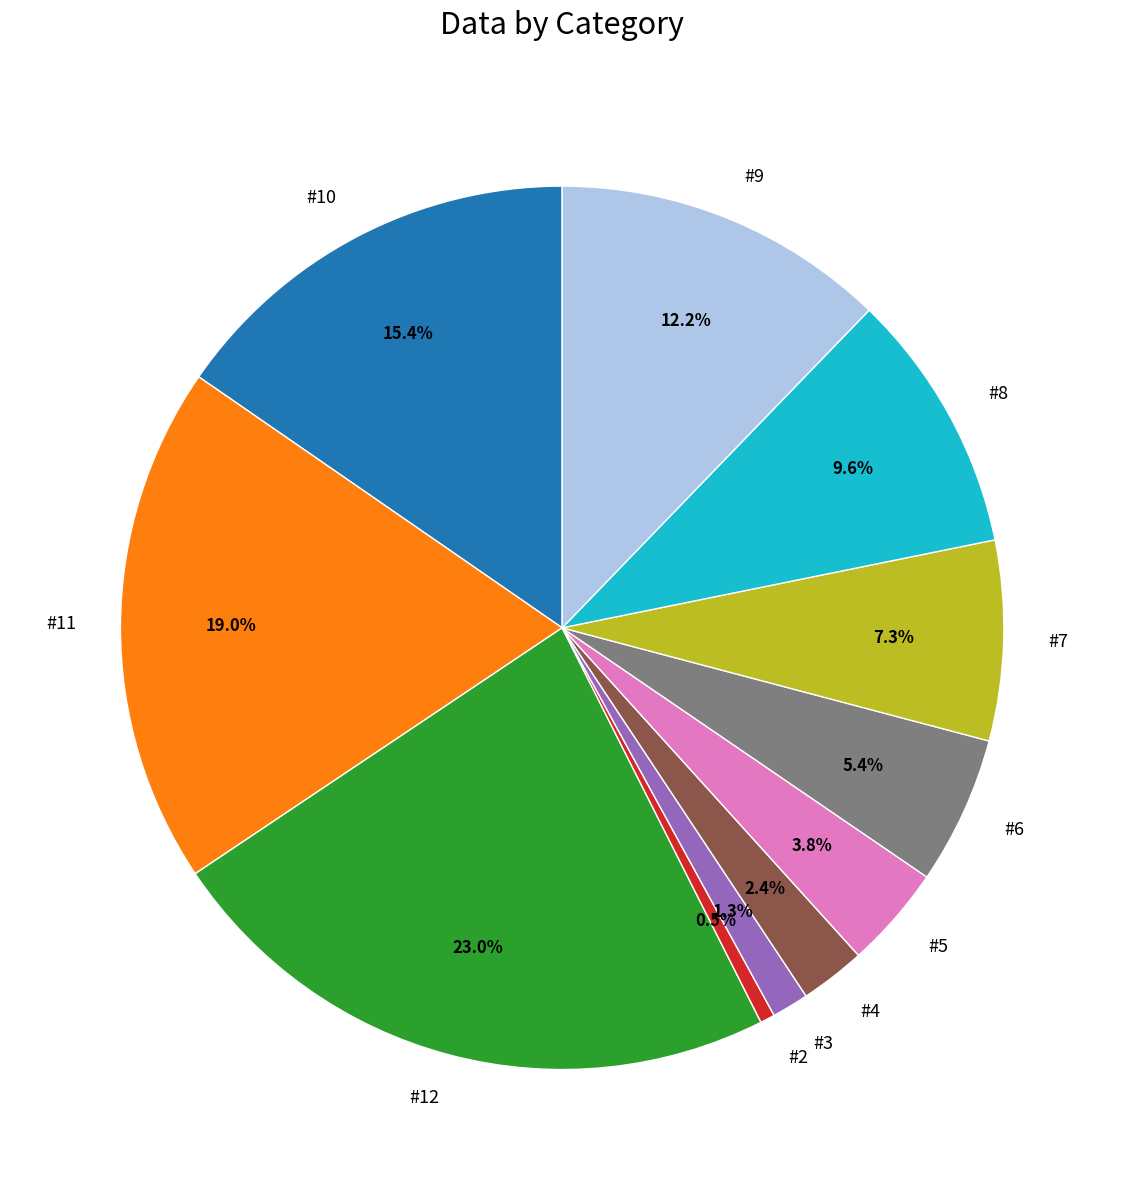

What is the ratio of the value at #7 to the value at #12?

0.3